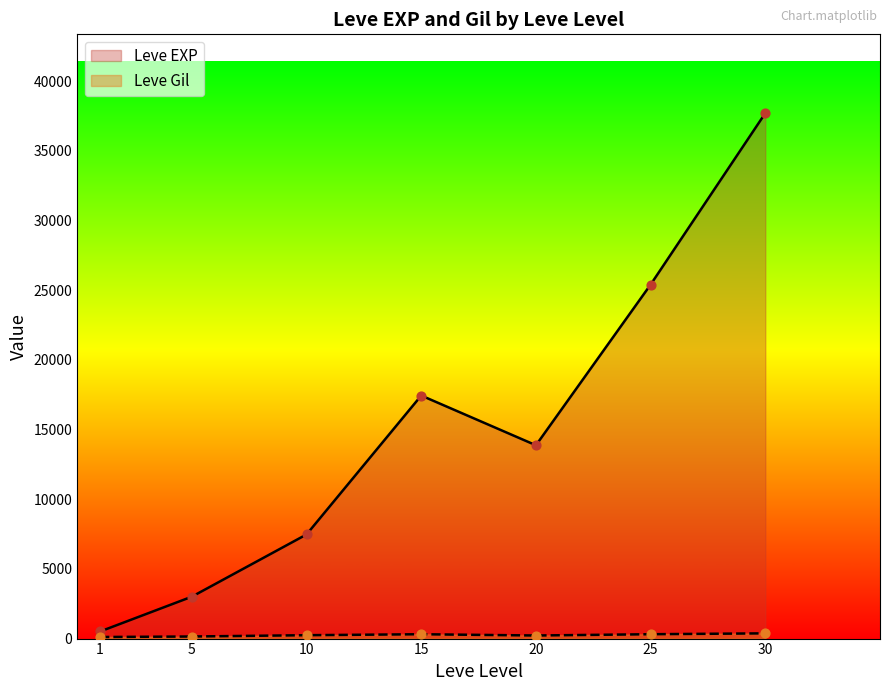

At which category is the sum across all series the highest?

30